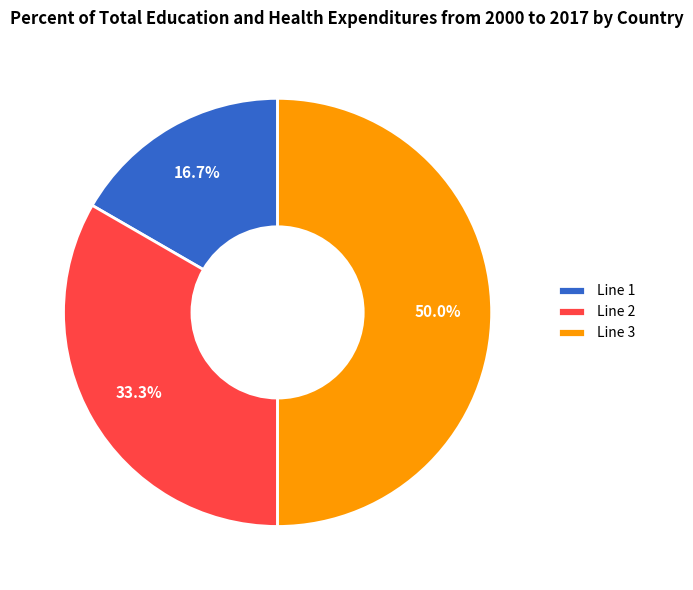

Is the sum of Line 3 and Line 2 greater than half?

Yes